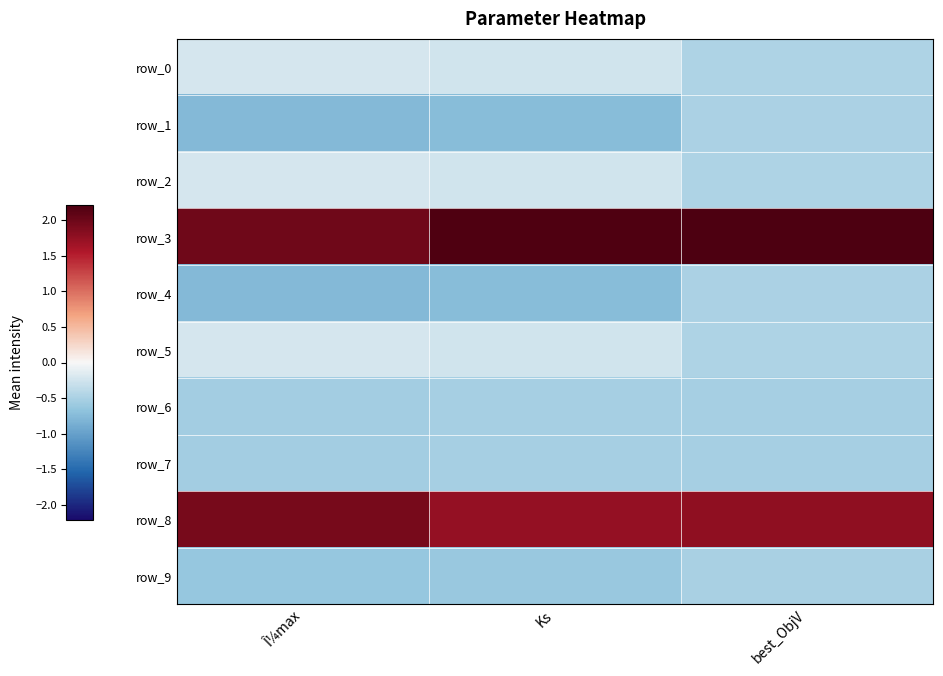

What is the spread (max minus min) of values at best_ObjV?

2.7